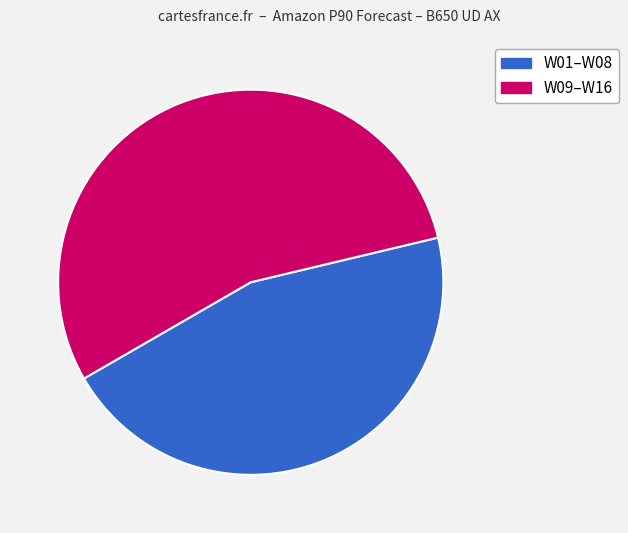

To the nearest percent, what is the average slice percentage?

50%